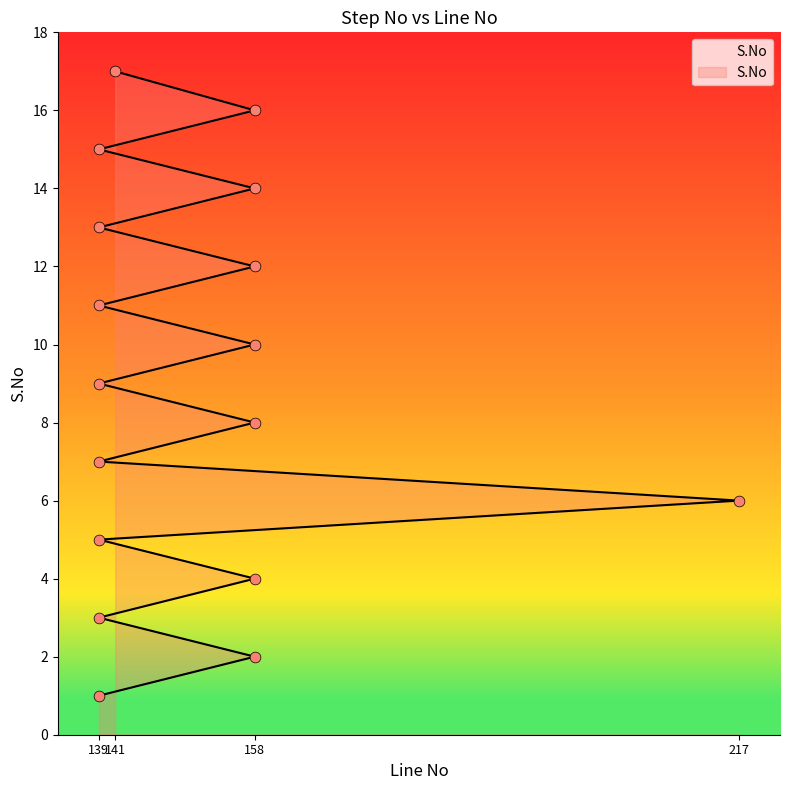

What is the change in value from 139 to 158?

+11